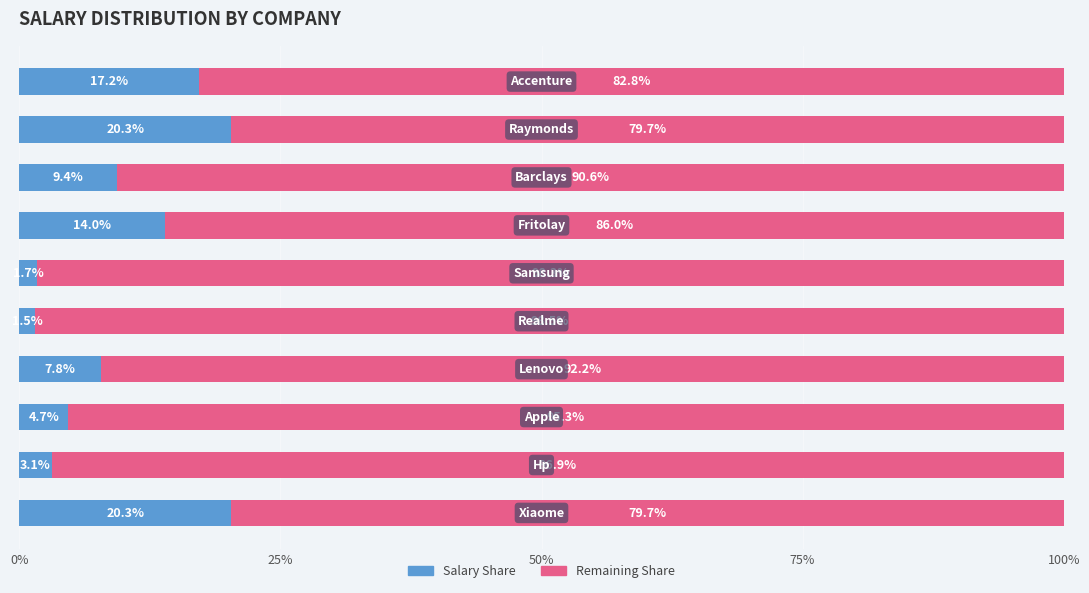

What is the highest value of the Salary Share series?

20.3